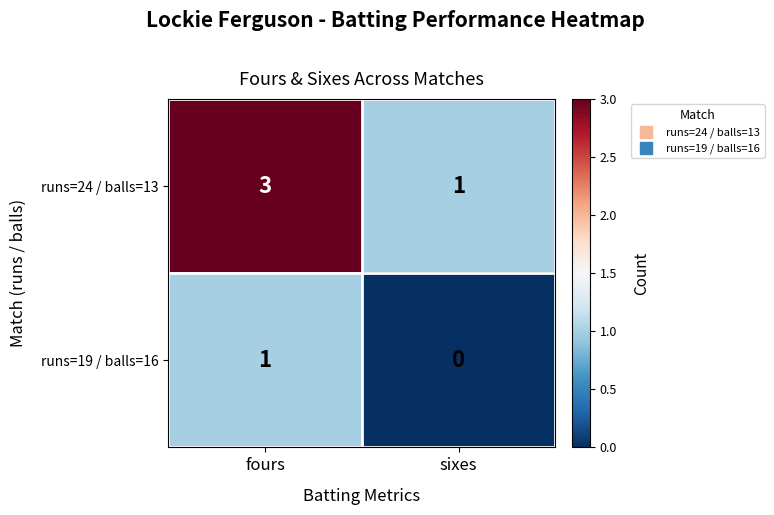

Rank the series at fours from highest to lowest value.

runs=24 / balls=13, runs=19 / balls=16